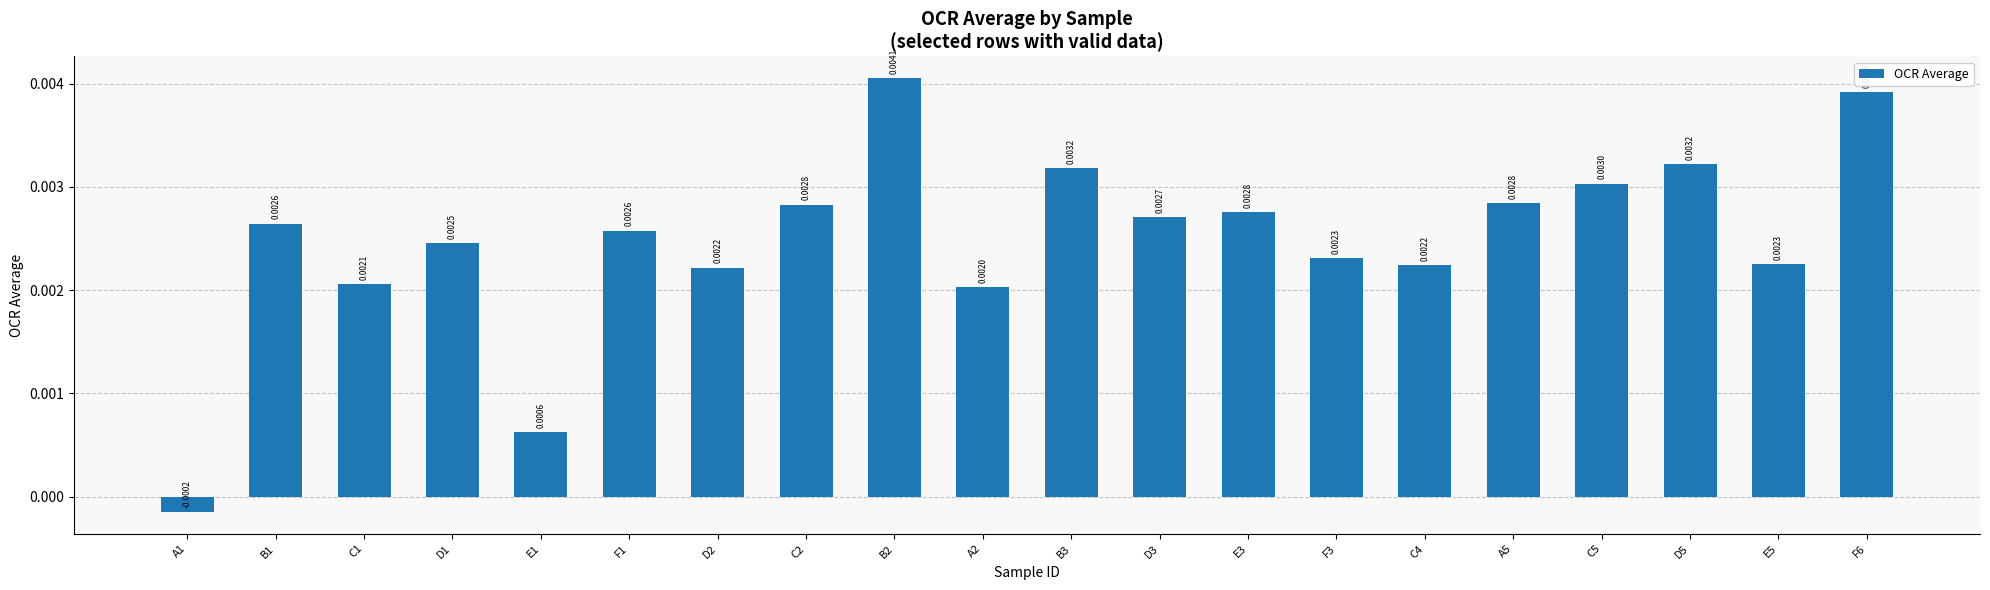

Between A1 and F6, which is larger?

F6